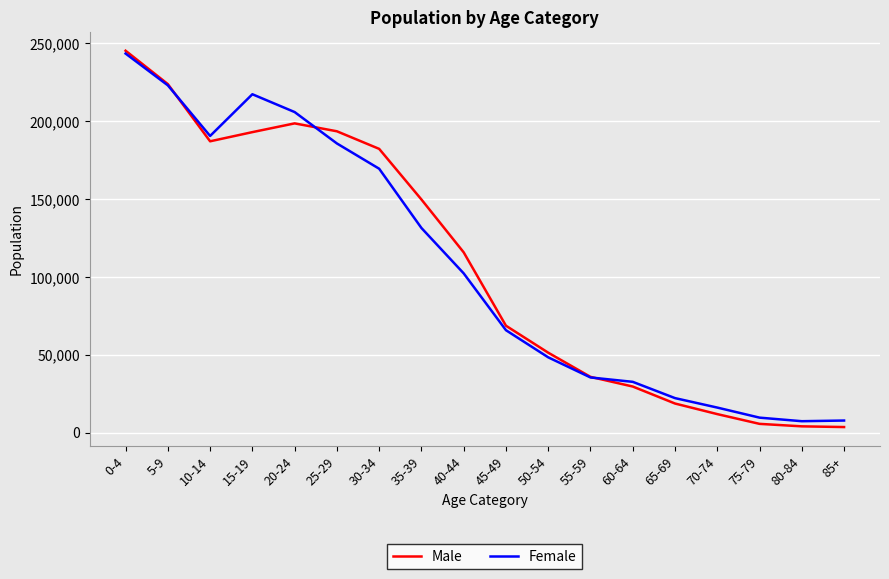

Which series has the widest spread of values?

Male